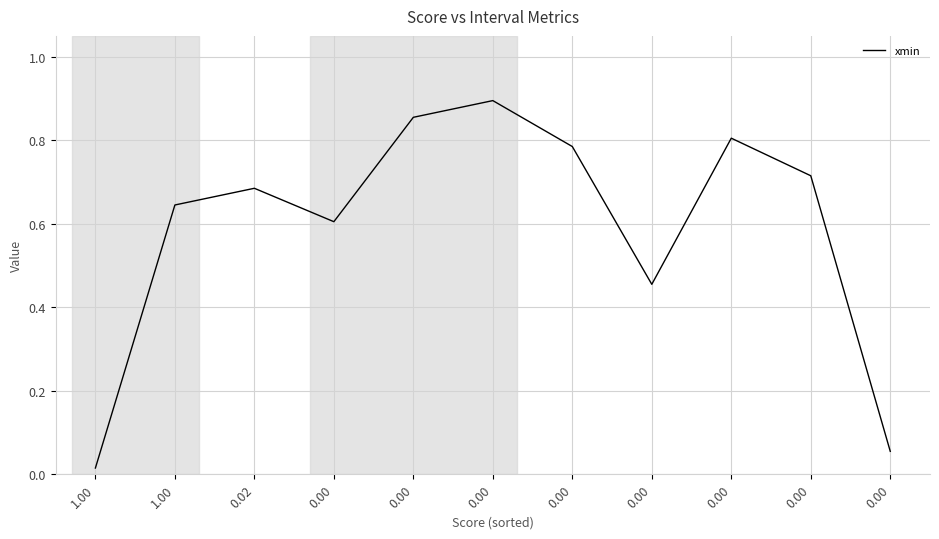

How many interior local peaks (higher than both neighbors) does the data have?

3